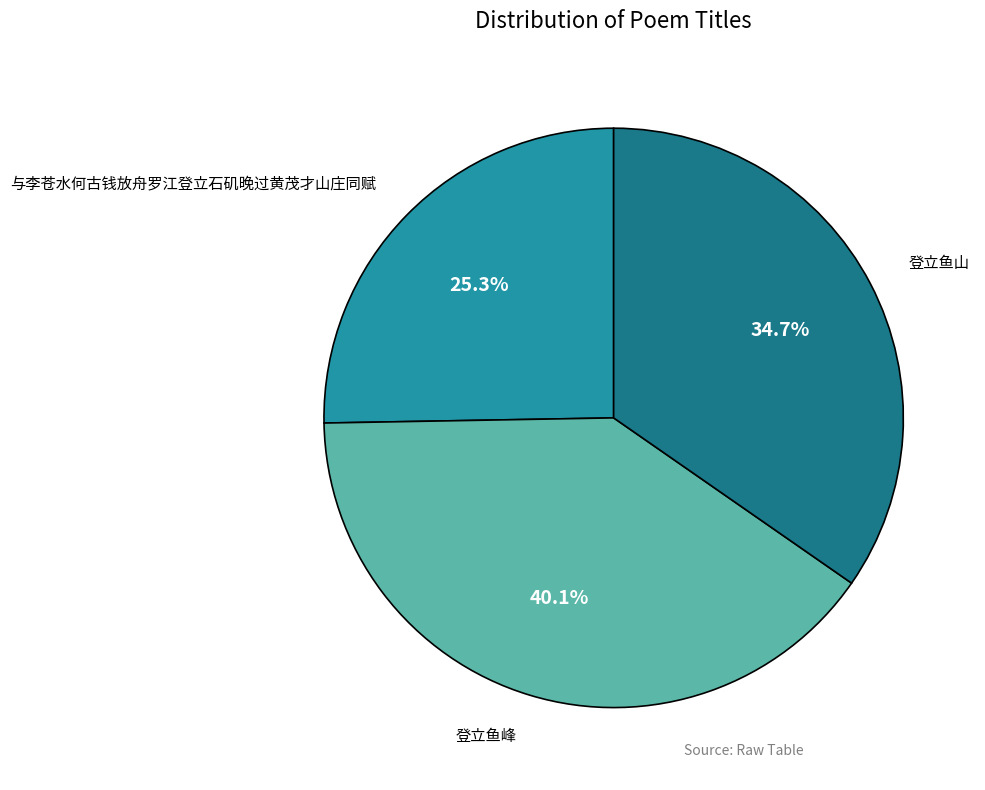

What percentage is the 登立鱼山 slice, to the nearest percent?

35%